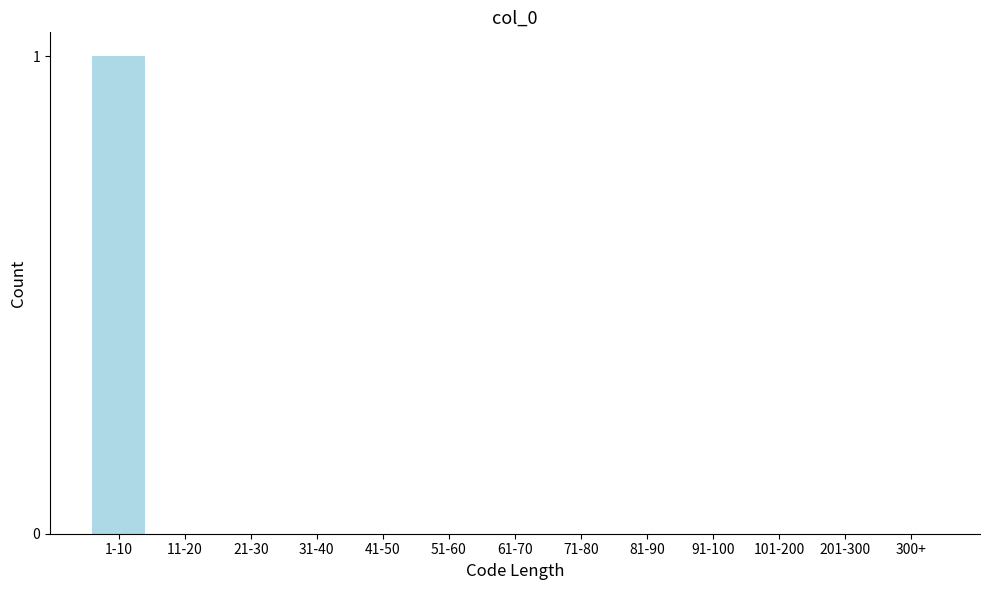

Reading left to right, transcribe all the data shown in this chart.

1-10=1	11-20=0	21-30=0	31-40=0	41-50=0	51-60=0	61-70=0	71-80=0	81-90=0	91-100=0	101-200=0	201-300=0	300+=0